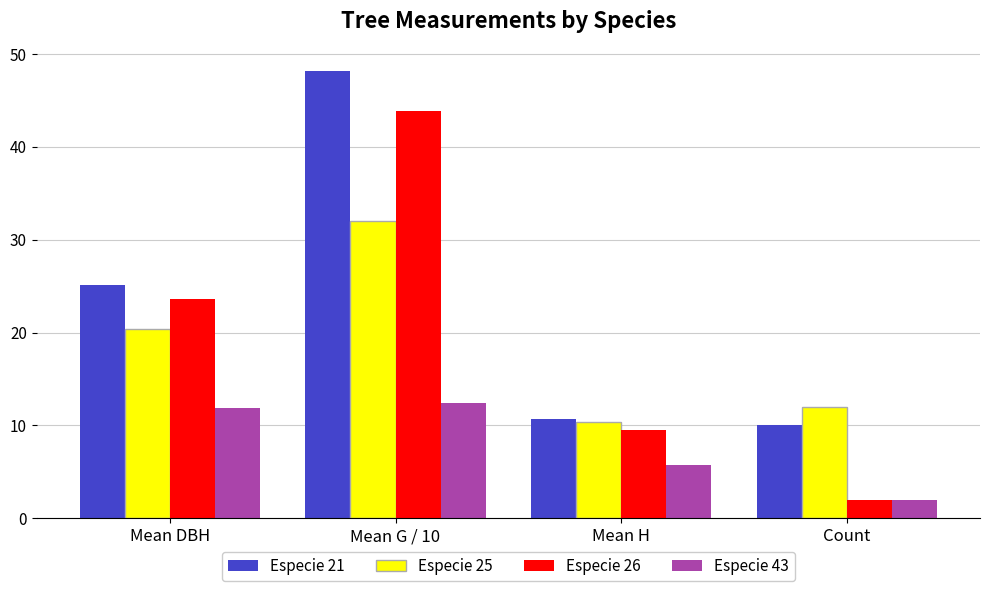

What is the spread (max minus min) of values at Count?

10.0